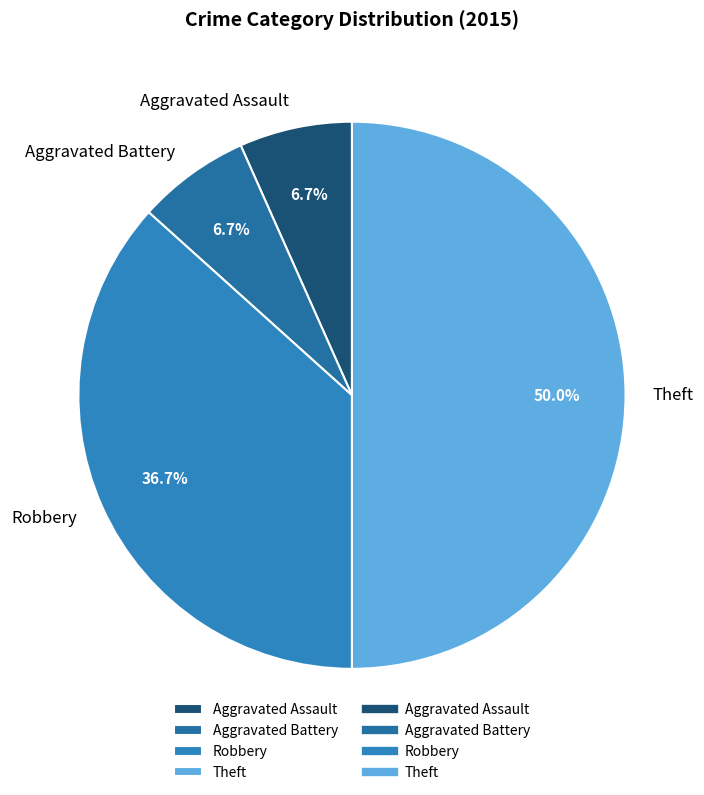

How many slices are in this pie chart?

4